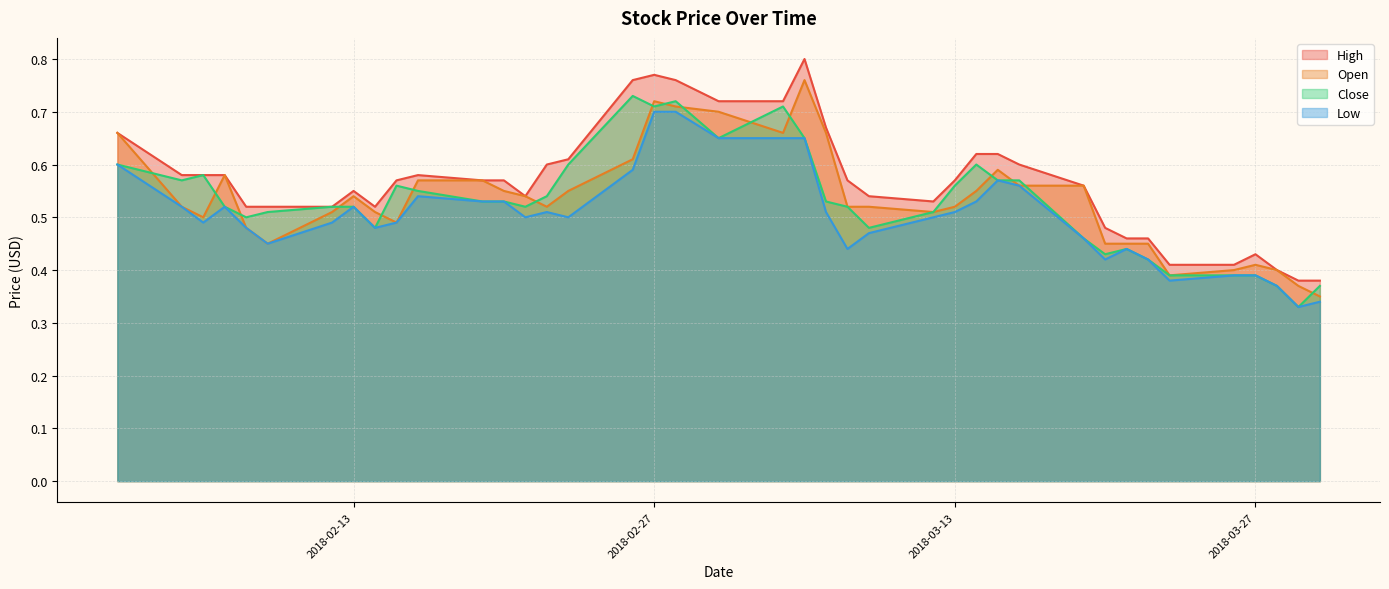

The value of Low at 2018-02-27 is 0.7. True or false?

True